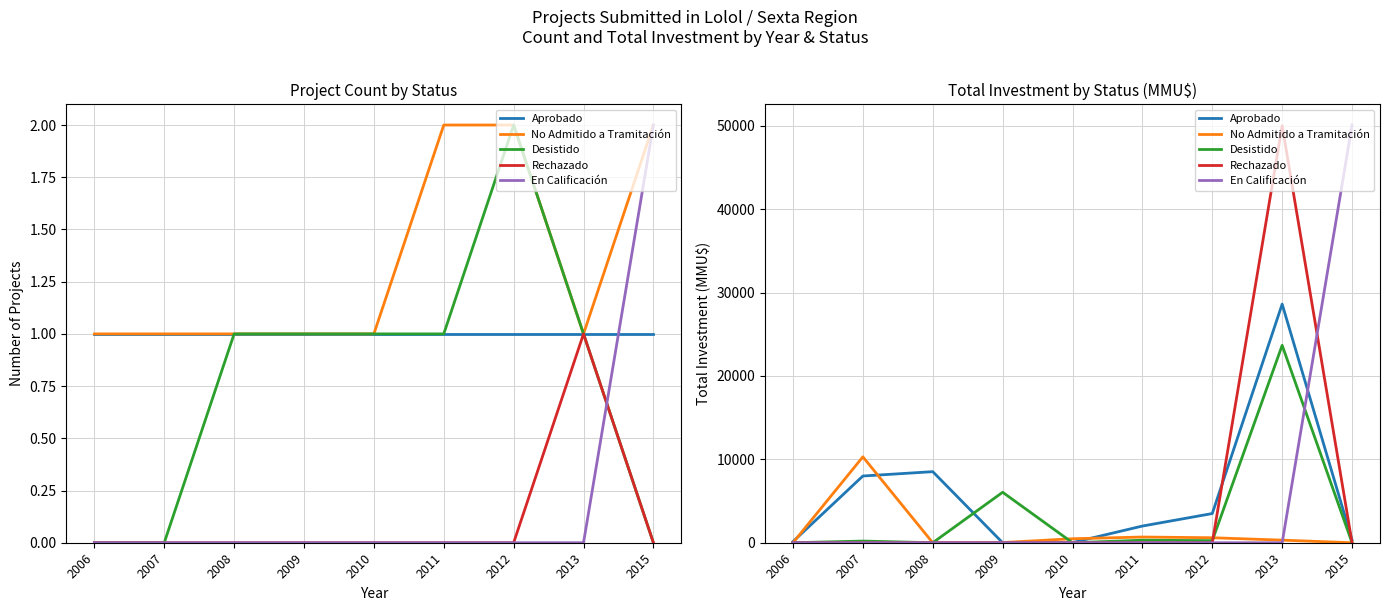

True or false: Rechazado and Aprobado cross at least once.

True